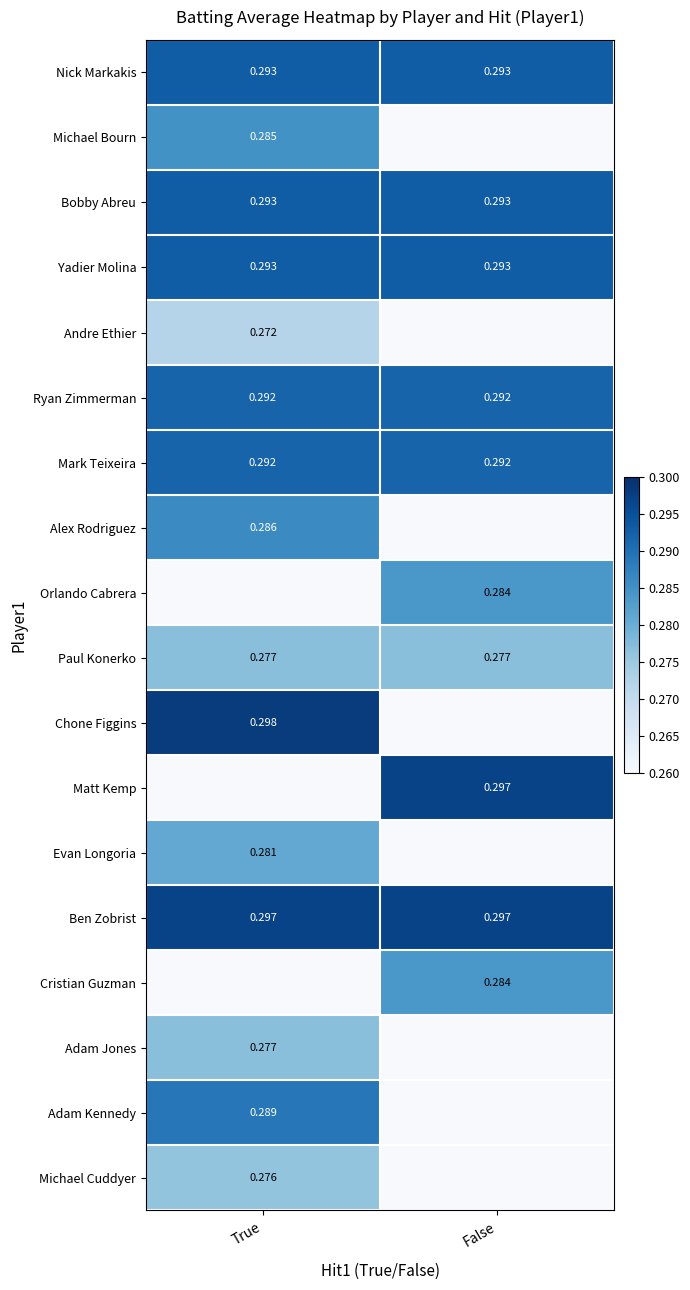

Is the value of Matt Kemp at False greater than the value of Bobby Abreu at True?

Yes